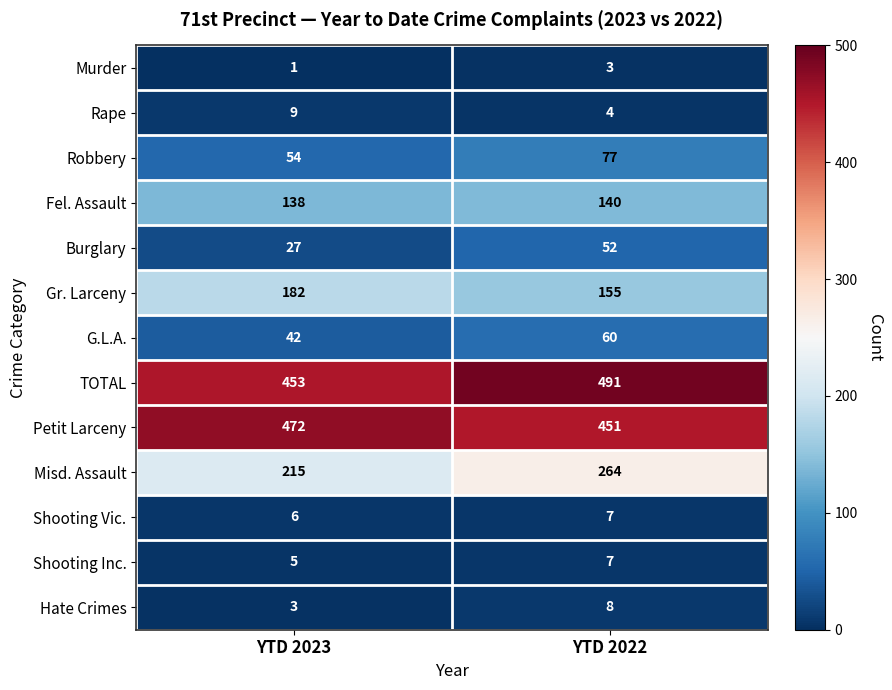

What is the sum of all Shooting Vic. values?

13